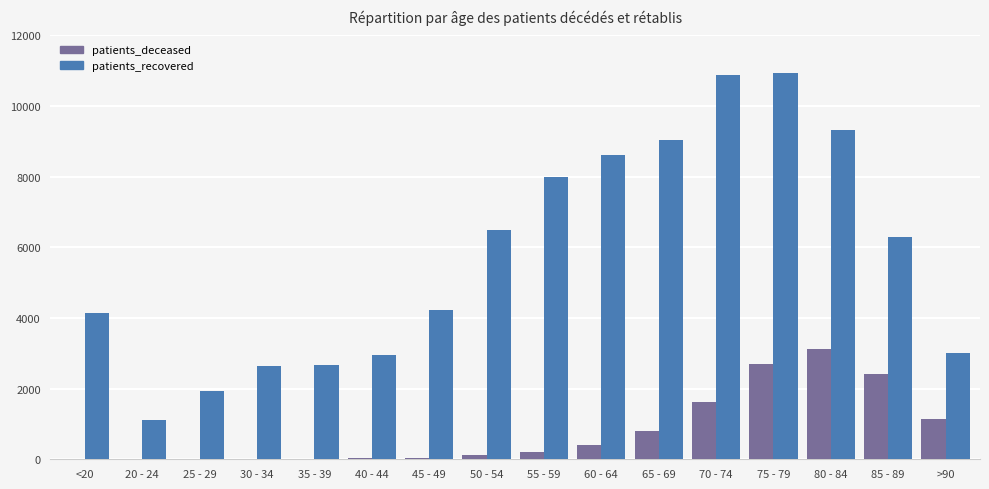

What are all the series names shown in the legend?

patients_deceased, patients_recovered